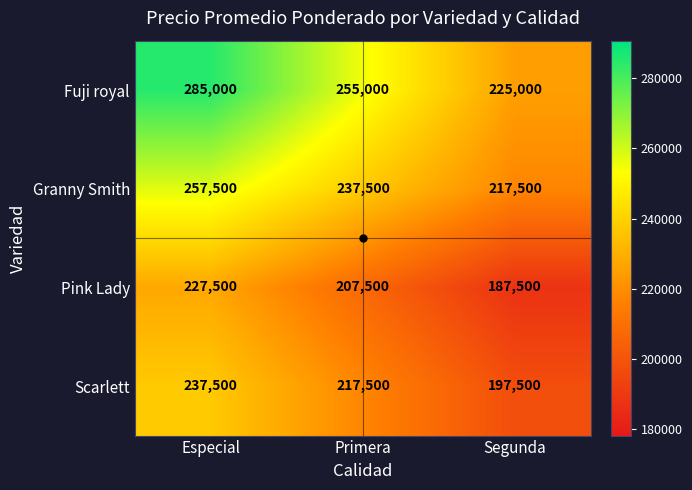

How many series are shown in this chart?

4